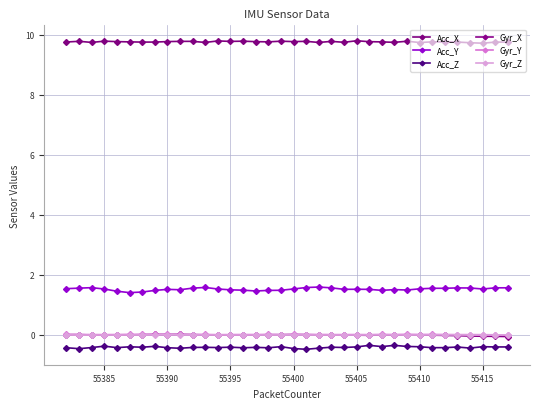

How many interior local valleys does the Gyr_Y series have?

11